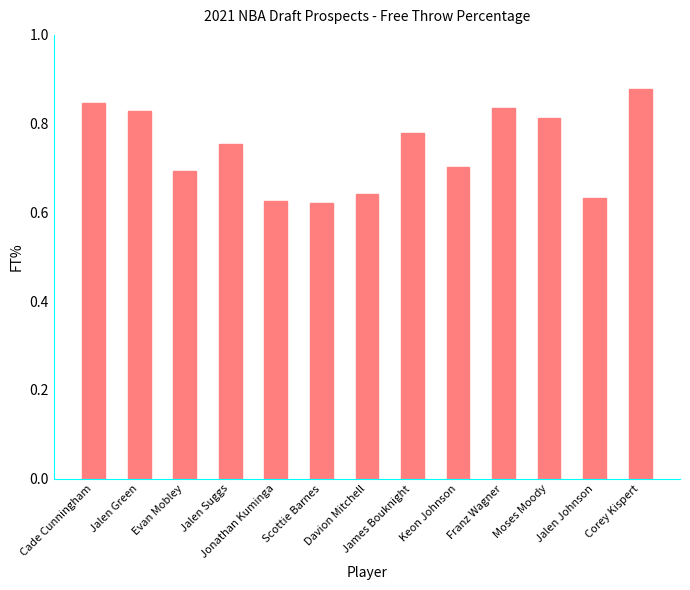

What is the value of the 9th bar from the left?

0.7